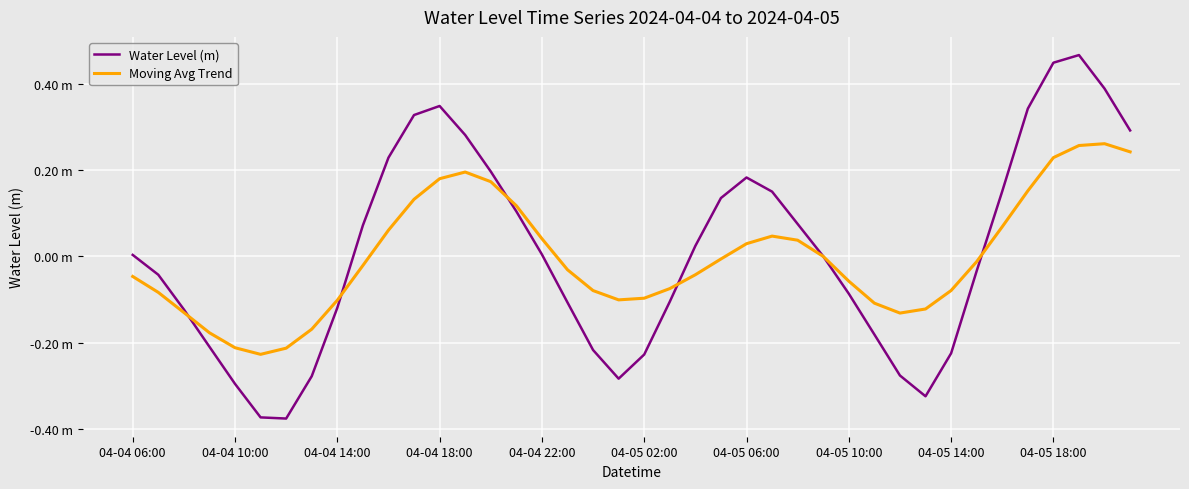

Is this an area chart (filled region under the line)?

No